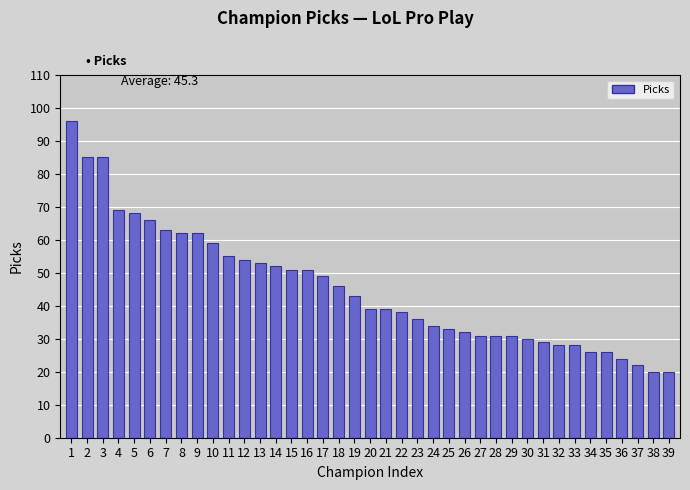

What is the sum of all values?

1766